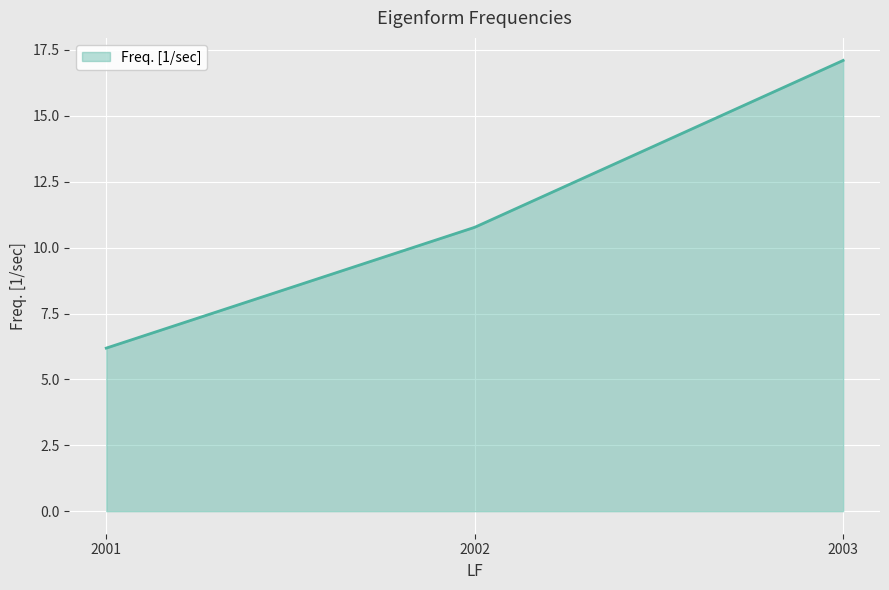

What is the smallest value displayed?

6.2